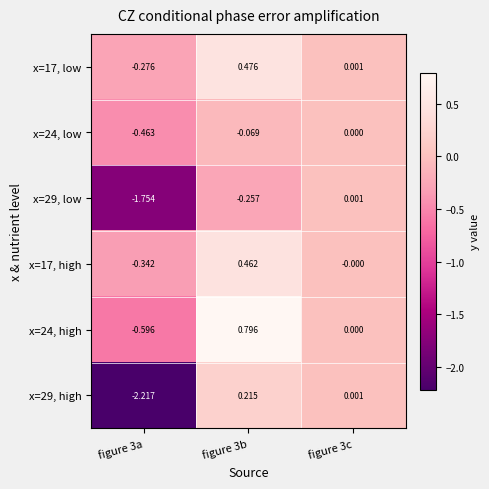

Is the value of x=29, high at figure 3a greater than the value of x=29, low at figure 3a?

No